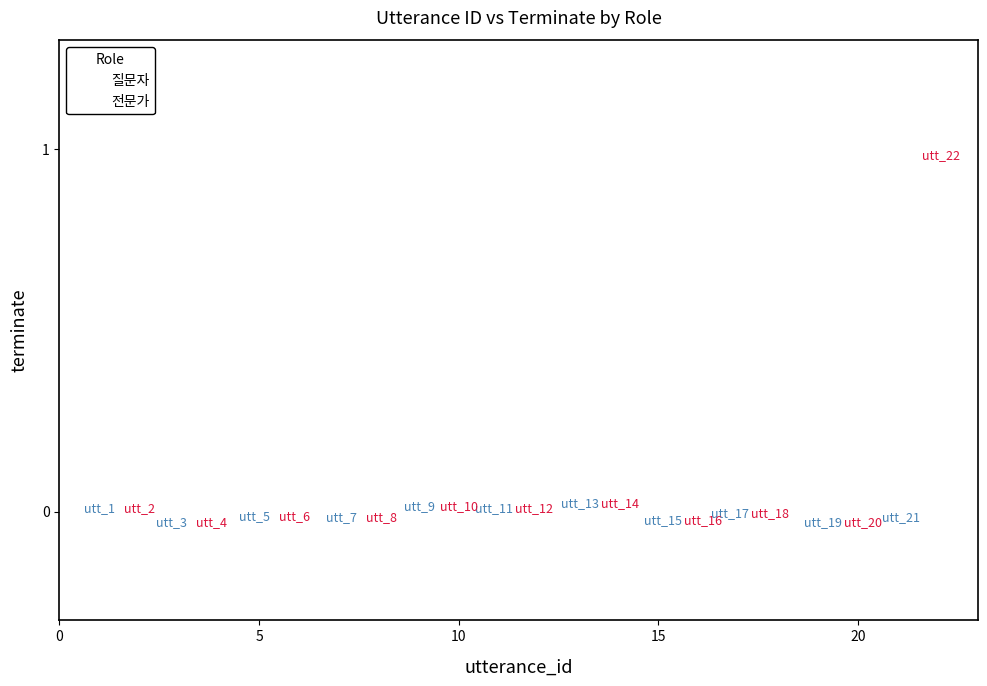

What are all the series names shown in the legend?

질문자, 전문가